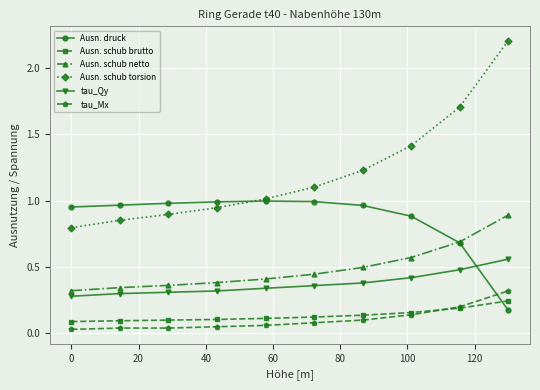

What are all the series names shown in the legend?

Ausn. druck, Ausn. schub brutto, Ausn. schub netto, Ausn. schub torsion, tau_Qy, tau_Mx